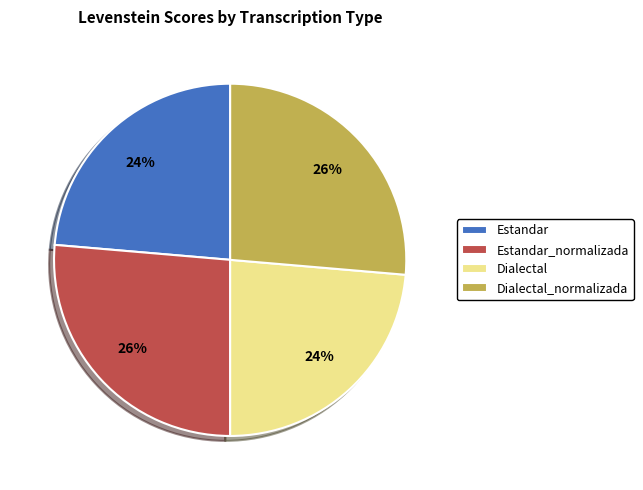

To the nearest percent, what is the average slice percentage?

25%